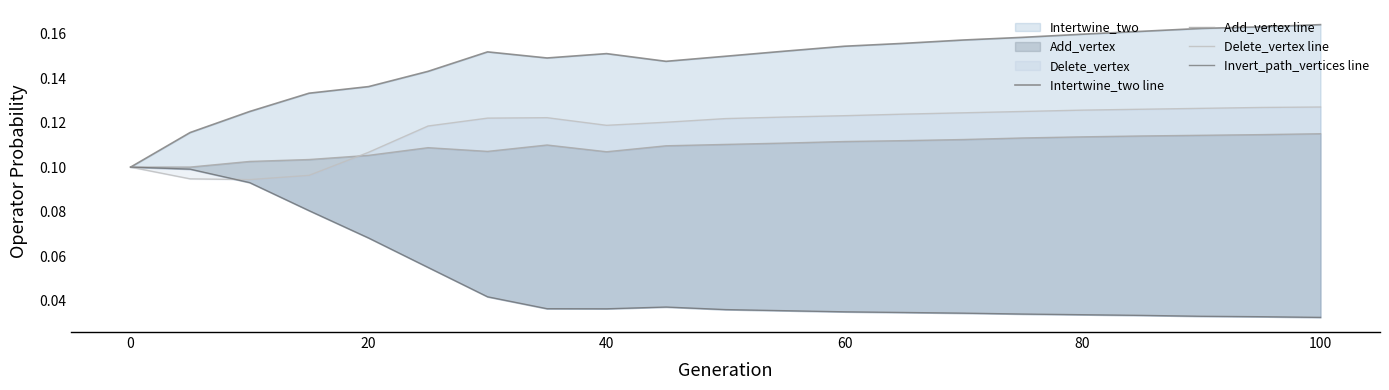

True or false: Intertwine_two line has a value of 0.3 at 13.

False